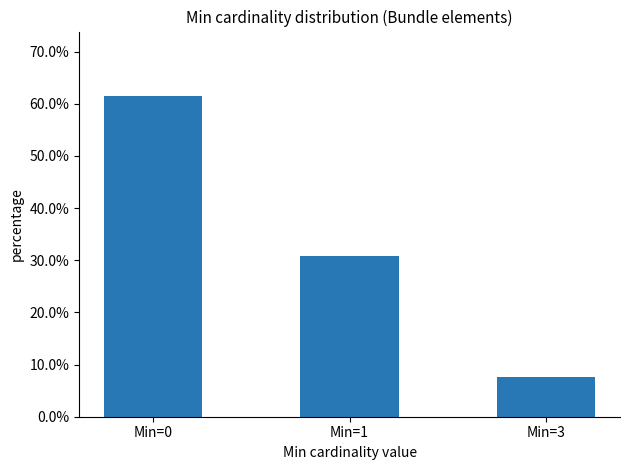

Which label corresponds to the largest value in the chart?

Min=0